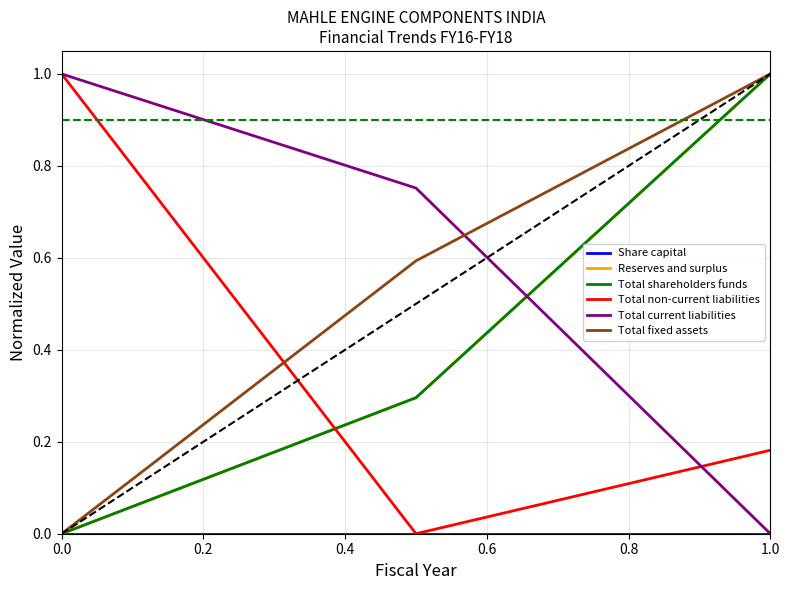

Does the chart have visible grid lines?

Yes